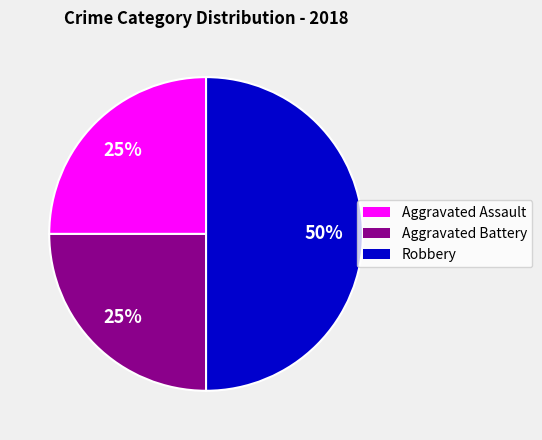

Which slice is the largest?

Robbery